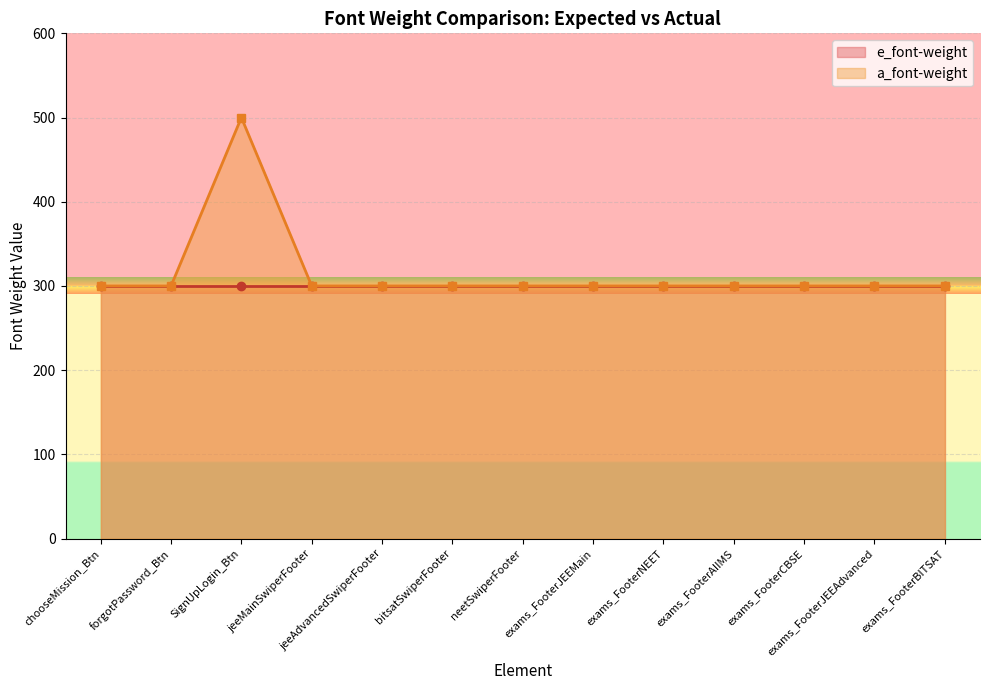

Reading left to right, what are all the values shown in this chart?

e_font-weight: chooseMission_Btn=300	forgotPassword_Btn=300	SignUpLogin_Btn=300	jeeMainSwiperFooter=300	jeeAdvancedSwiperFooter=300	bitsatSwiperFooter=300	neetSwiperFooter=300	exams_FooterJEEMain=300	exams_FooterNEET=300	exams_FooterAIIMS=300	exams_FooterCBSE=300	exams_FooterJEEAdvanced=300	exams_FooterBITSAT=300
a_font-weight: chooseMission_Btn=300	forgotPassword_Btn=300	SignUpLogin_Btn=500	jeeMainSwiperFooter=300	jeeAdvancedSwiperFooter=300	bitsatSwiperFooter=300	neetSwiperFooter=300	exams_FooterJEEMain=300	exams_FooterNEET=300	exams_FooterAIIMS=300	exams_FooterCBSE=300	exams_FooterJEEAdvanced=300	exams_FooterBITSAT=300